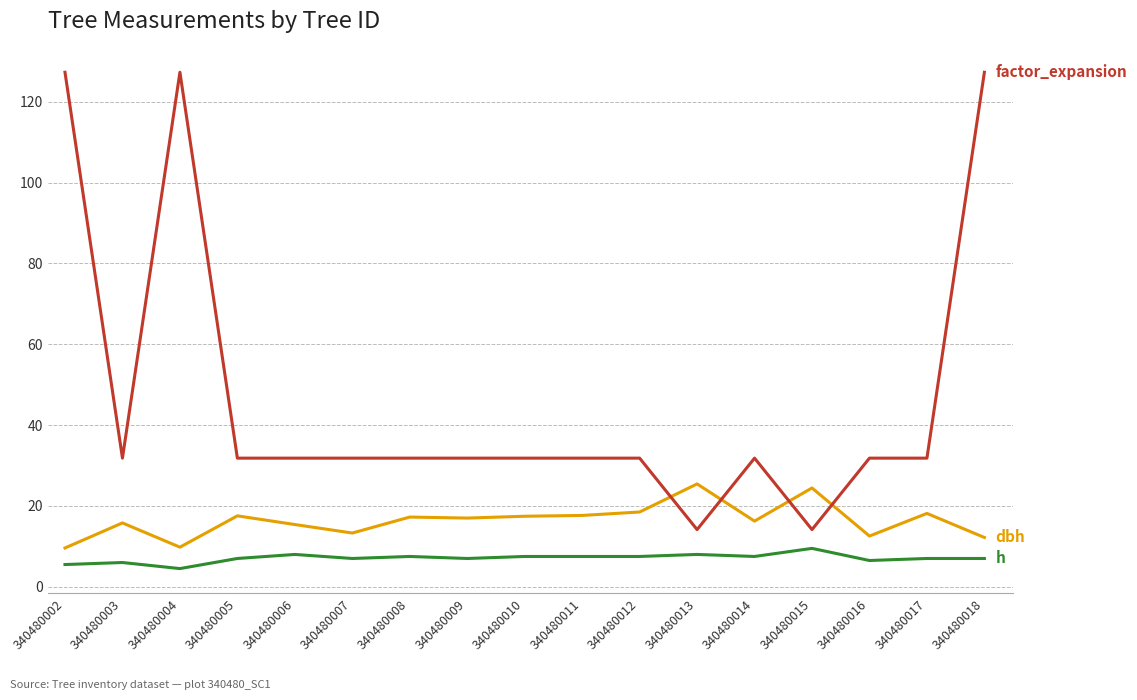

What is the total value across all series at 340480004?

141.6